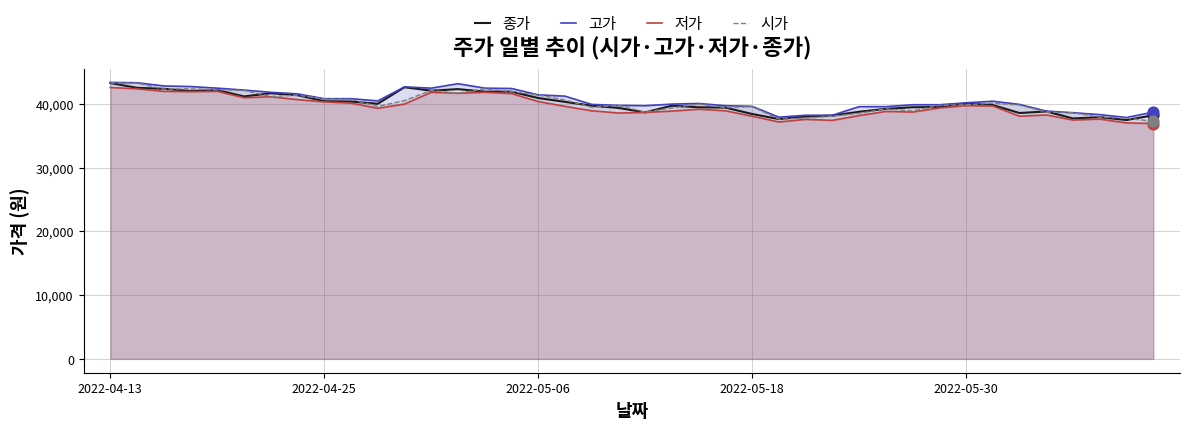

Which series has the largest Y range (max minus min)?

시가